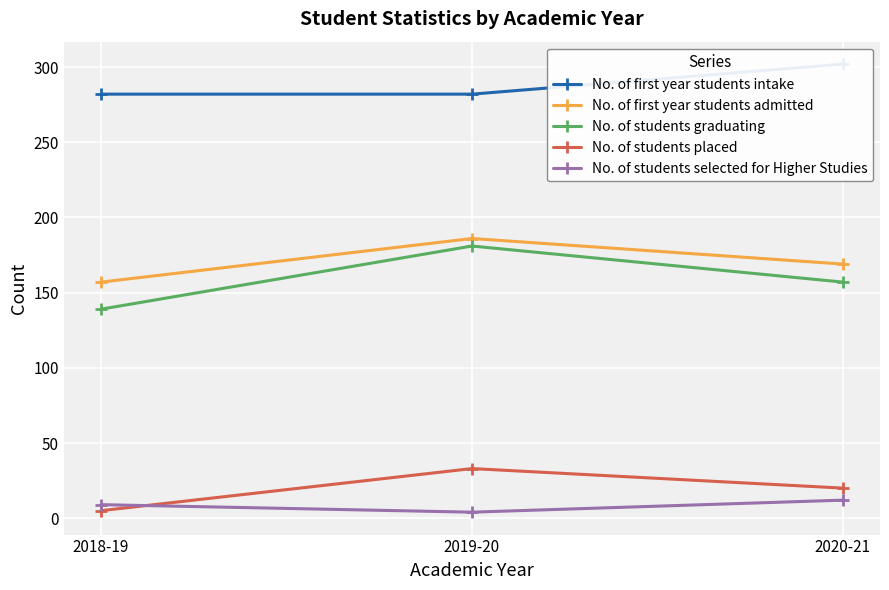

At which category is the sum across all series the highest?

2019-20